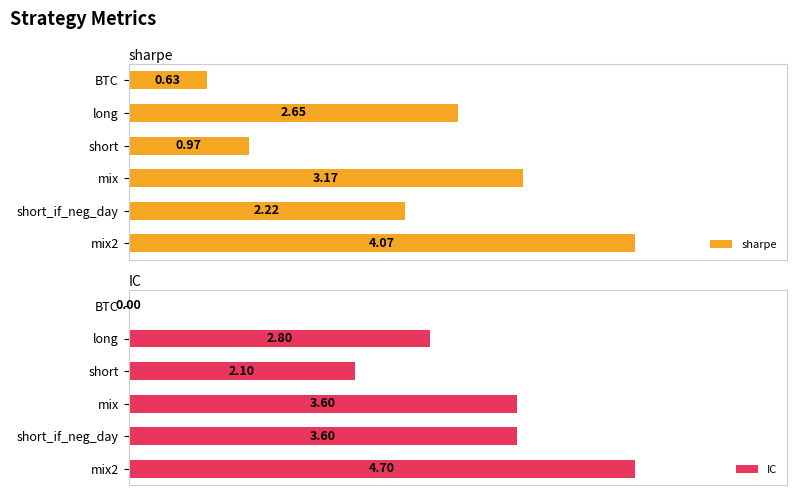

Where is sharpe nearest to the value 2?

short_if_neg_day